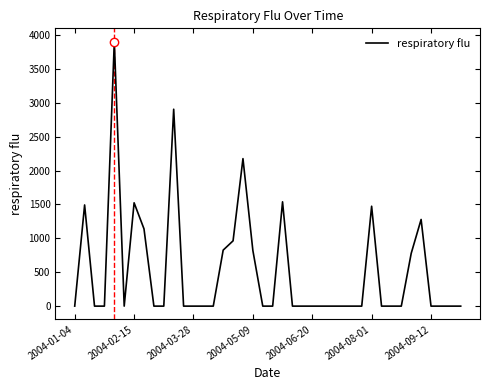

What is the difference between the maximum and second lowest values?

3901.7